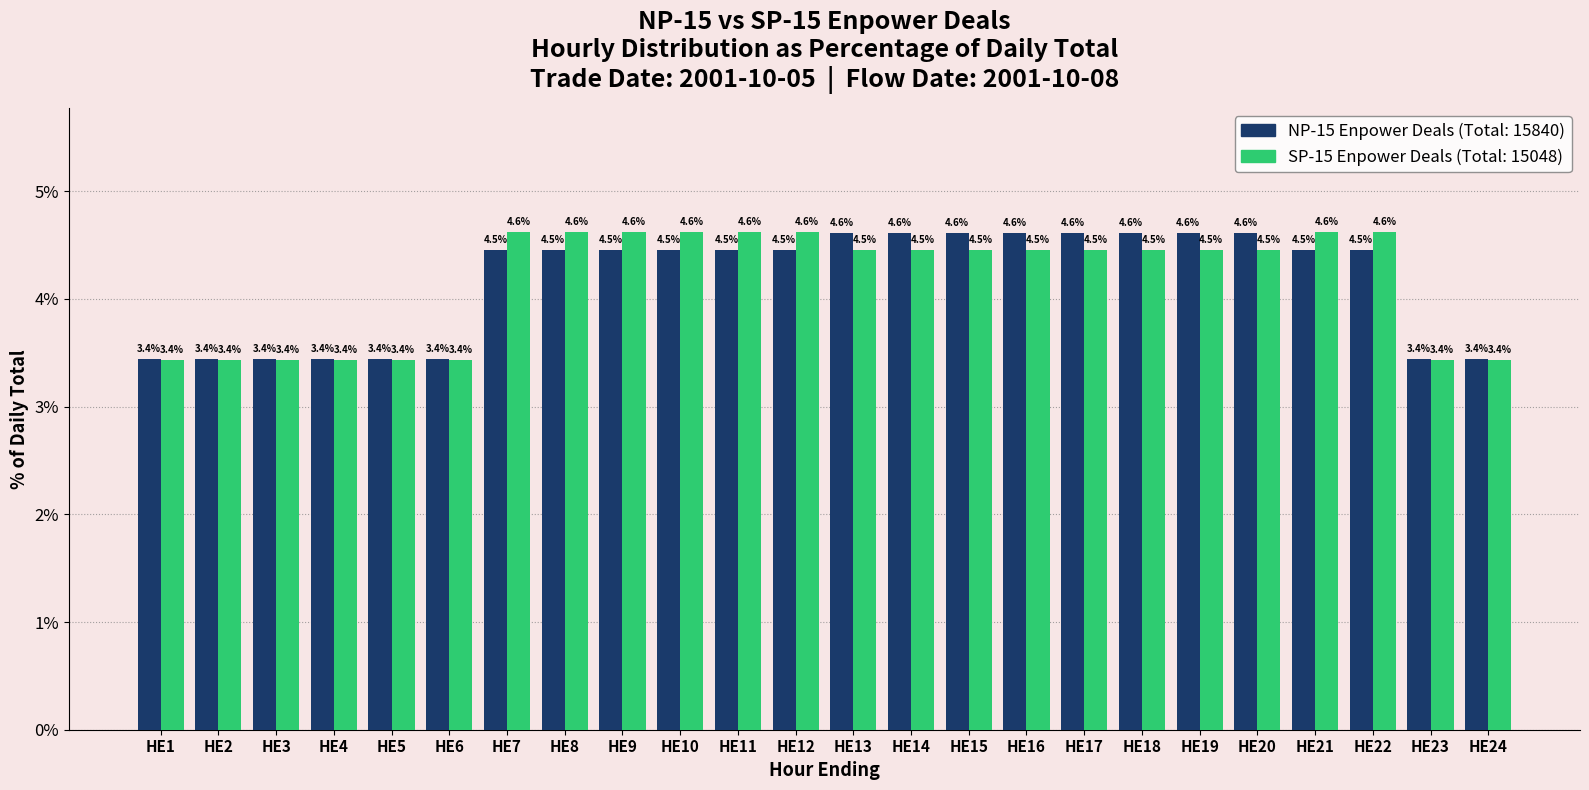

What is the smallest value displayed?

3.4